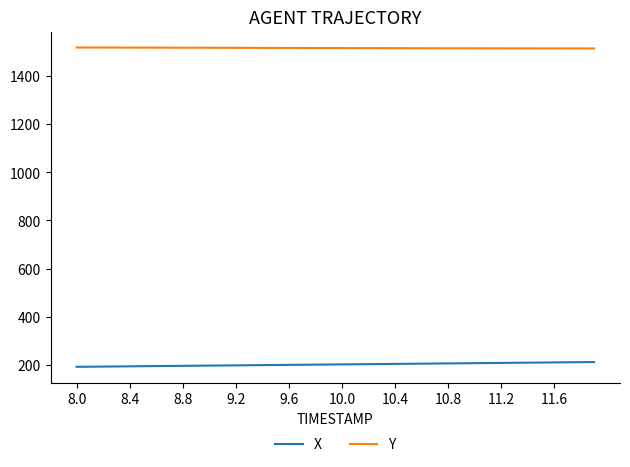

Which series has the largest total across all categories?

Y